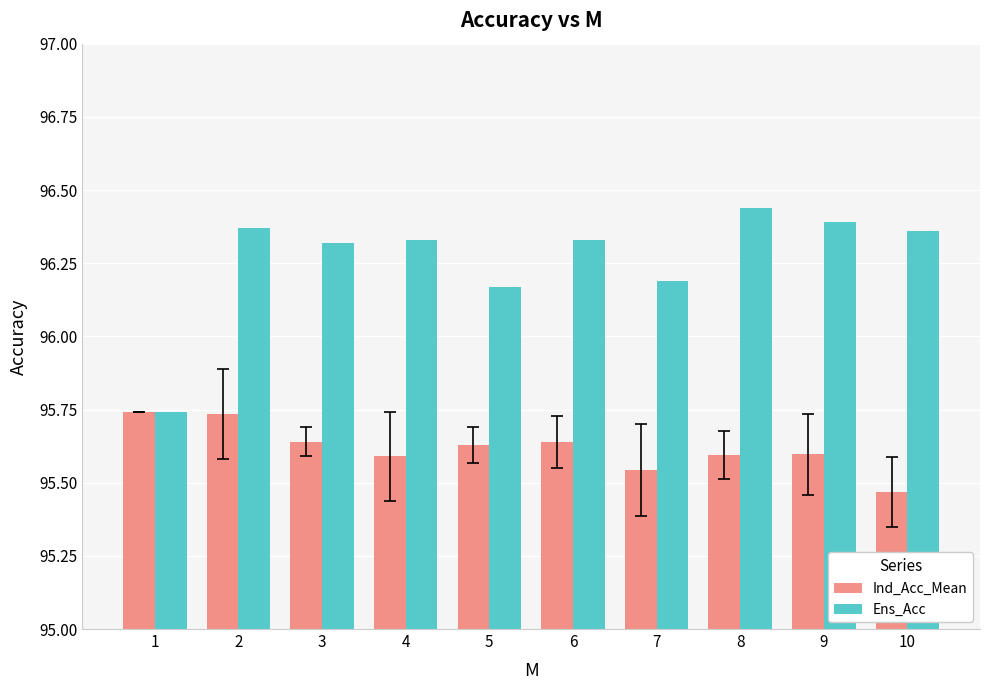

How many categories are shown in the chart?

10